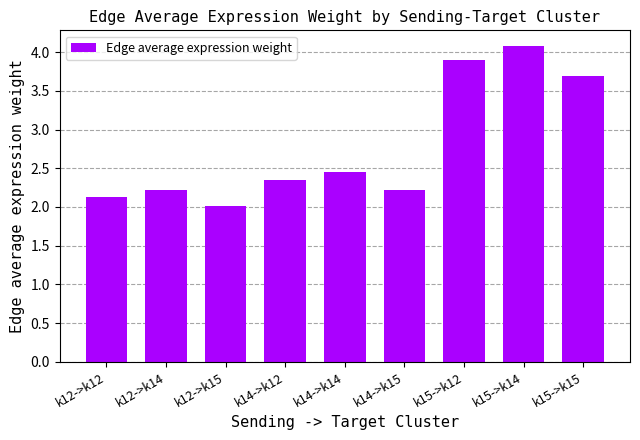

What is the average value?

2.8